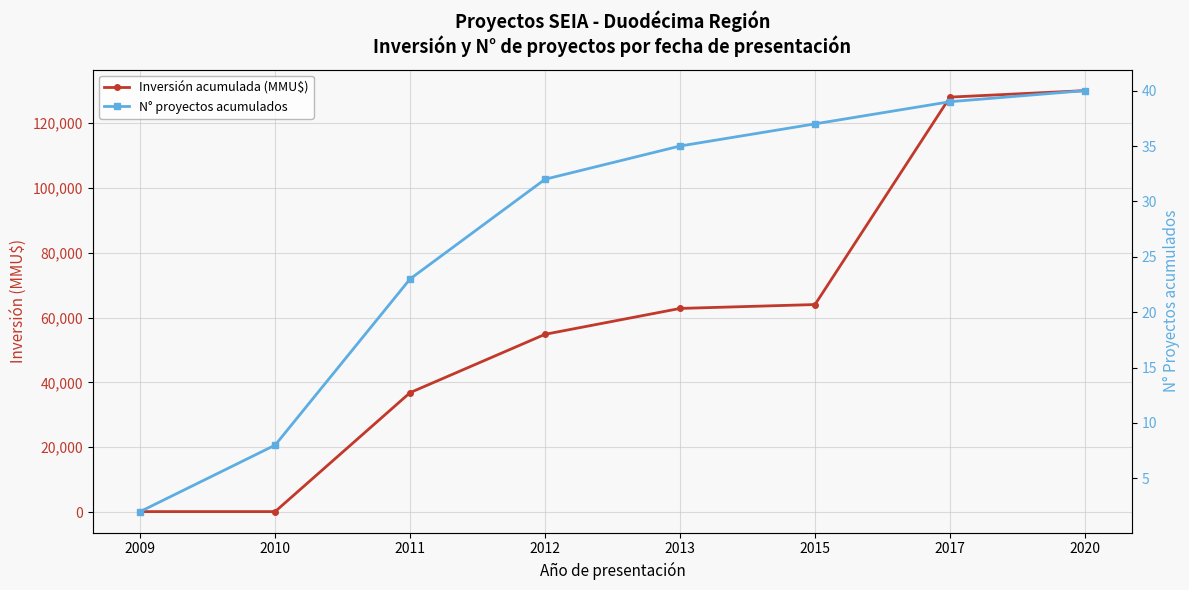

How many lines are shown in the chart?

2